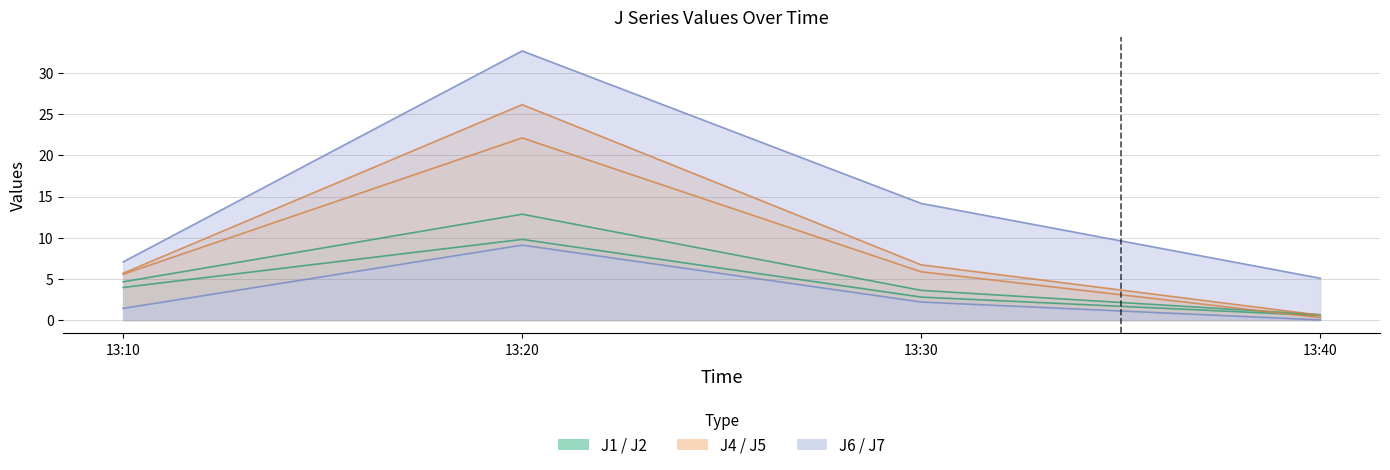

Reading left to right, what are all the values shown in this chart?

J1: 13:10=4.6	13:20=12.9	13:30=3.6	13:40=0.7
J2: 13:10=3.9	13:20=9.8	13:30=2.8	13:40=0.5
J4: 13:10=5.7	13:20=26.2	13:30=6.7	13:40=0.6
J5: 13:10=5.6	13:20=22.1	13:30=5.9	13:40=0.3
J6: 13:10=1.4	13:20=9.1	13:30=2.2	13:40=0.0
J7: 13:10=7.1	13:20=32.7	13:30=14.2	13:40=5.1